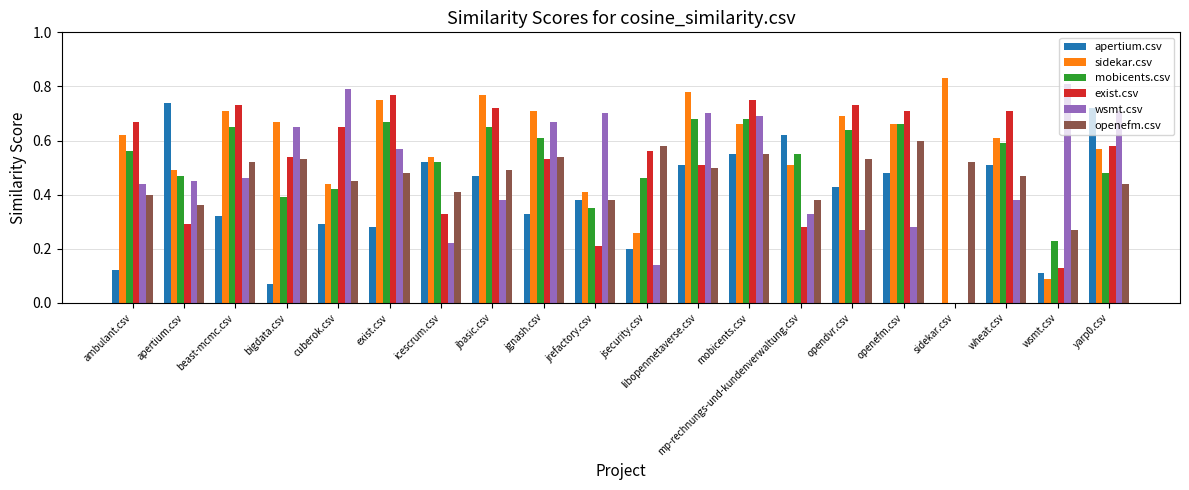

Is the value of sidekar.csv at jbasic.csv greater than the value of openefm.csv at mobicents.csv?

Yes